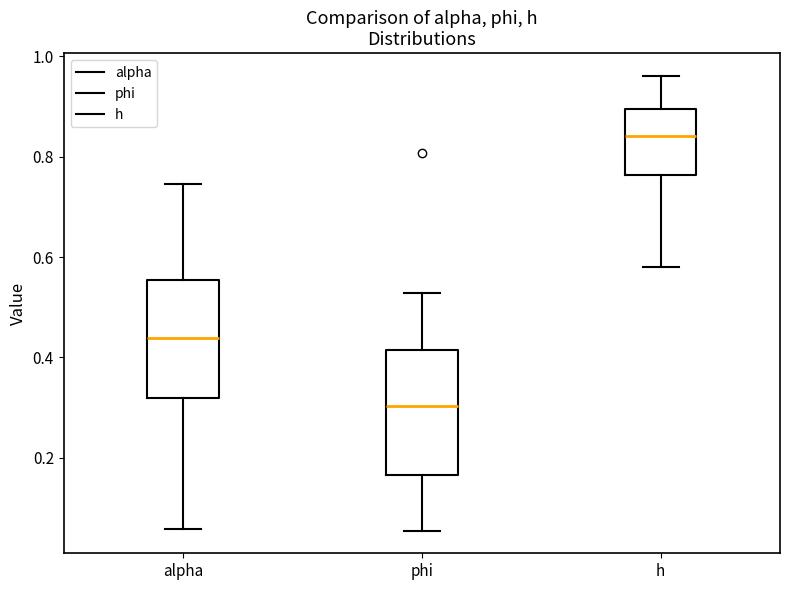

Reading left to right, transcribe this box plot: for each box, give where its median line is, the range the box spans, and where its two whiskers end, as read against the y-axis. The values are not printed on the chart, so give them approximately, as read against the axis.

alpha: median 0.44, box 0.32 to 0.56, whiskers 0.06 to 0.74
phi: median 0.30, box 0.16 to 0.42, whiskers 0.06 to 0.52
h: median 0.84, box 0.76 to 0.90, whiskers 0.58 to 0.96